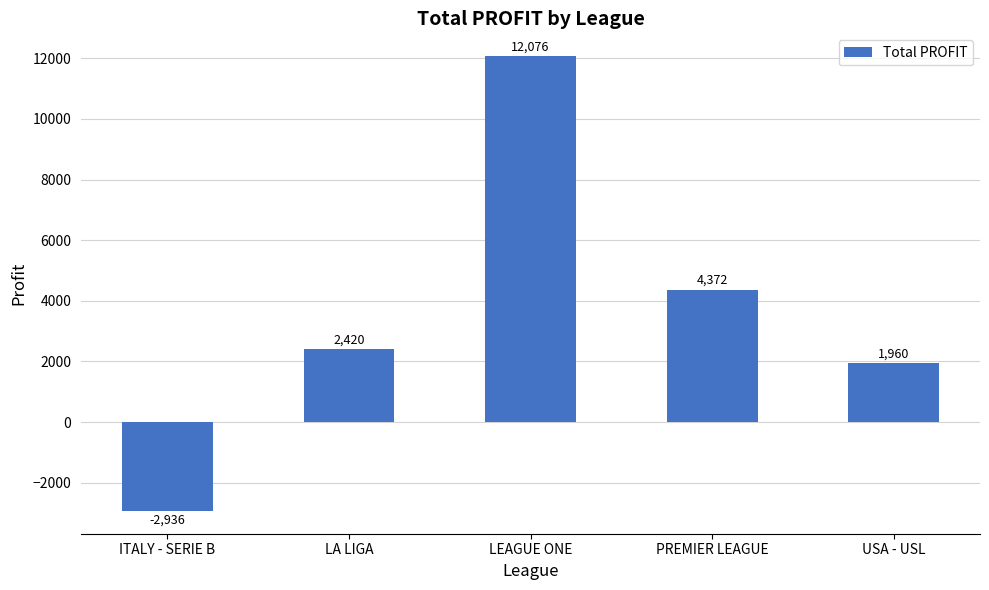

How many bars are there in total?

5